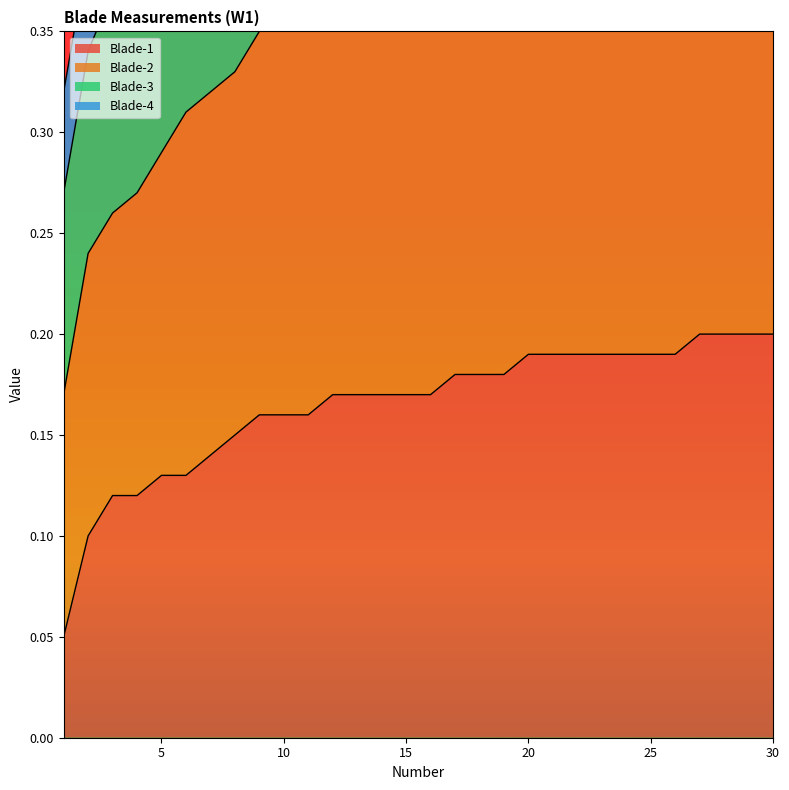

True or false: Blade-2 and Blade-1 intersect in this chart.

False